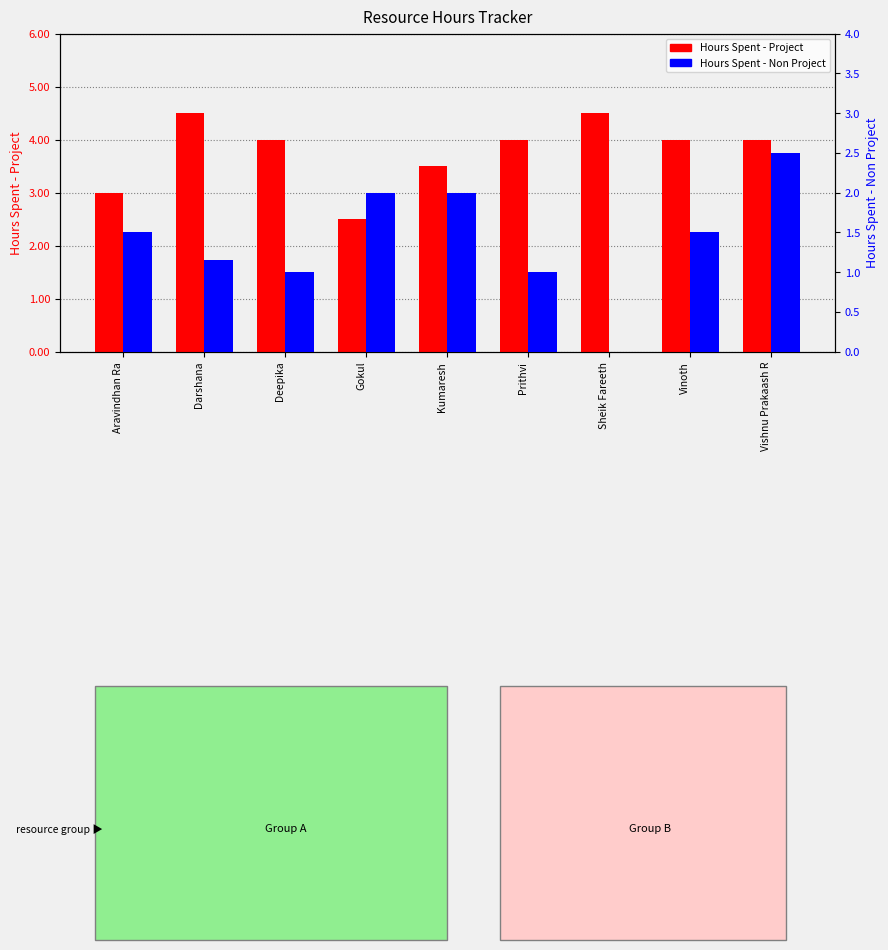

What is the sum of all Hours Spent - Non Project values?

12.7